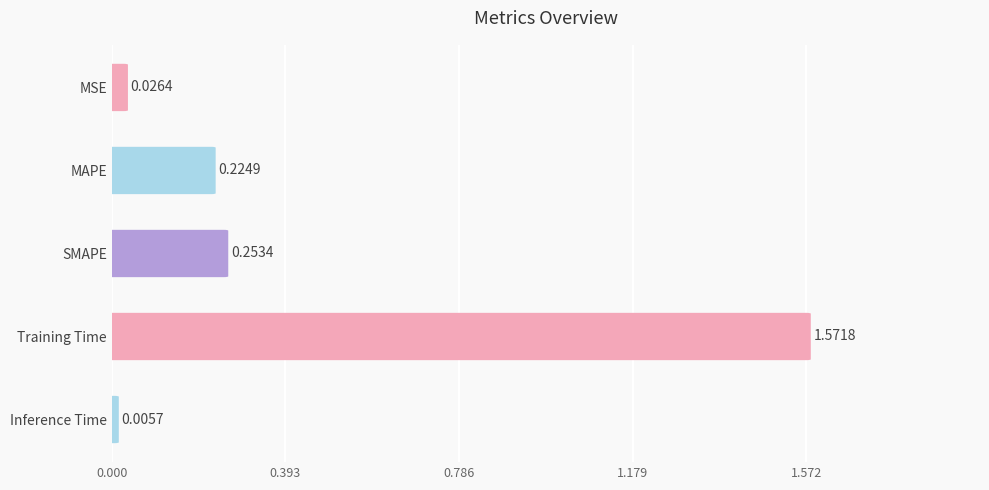

Reading left to right, extract all data points from this chart.

0.0	0.2	0.3	1.6	0.0